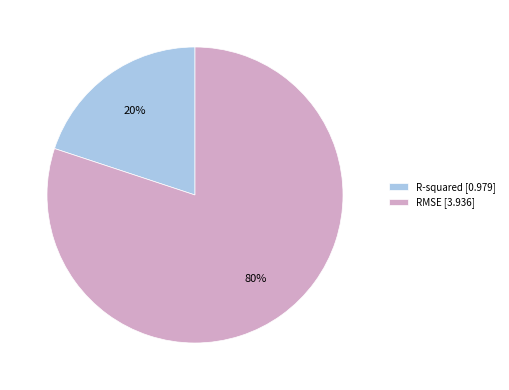

To the nearest percent, what is the combined percentage of R-squared and RMSE?

100%